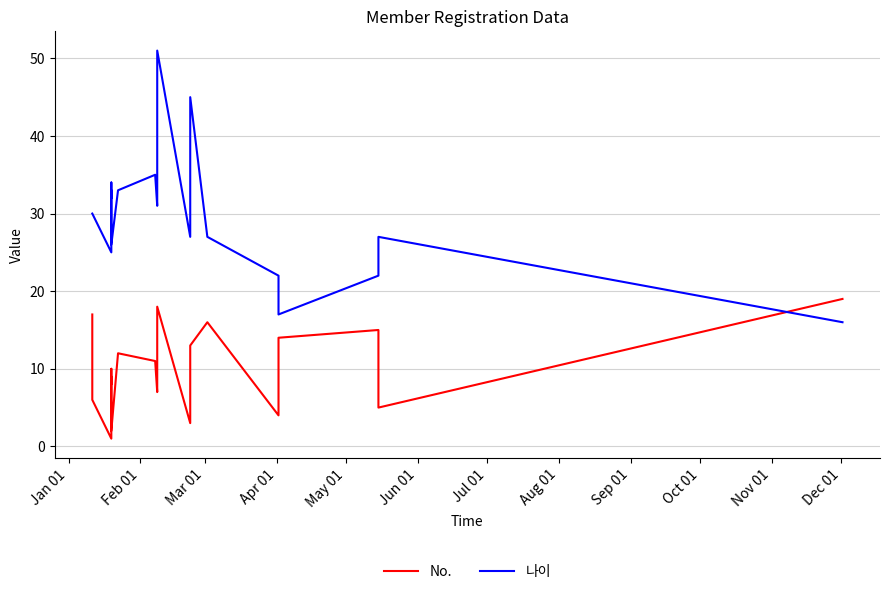

What is the maximum value shown in the chart?

51